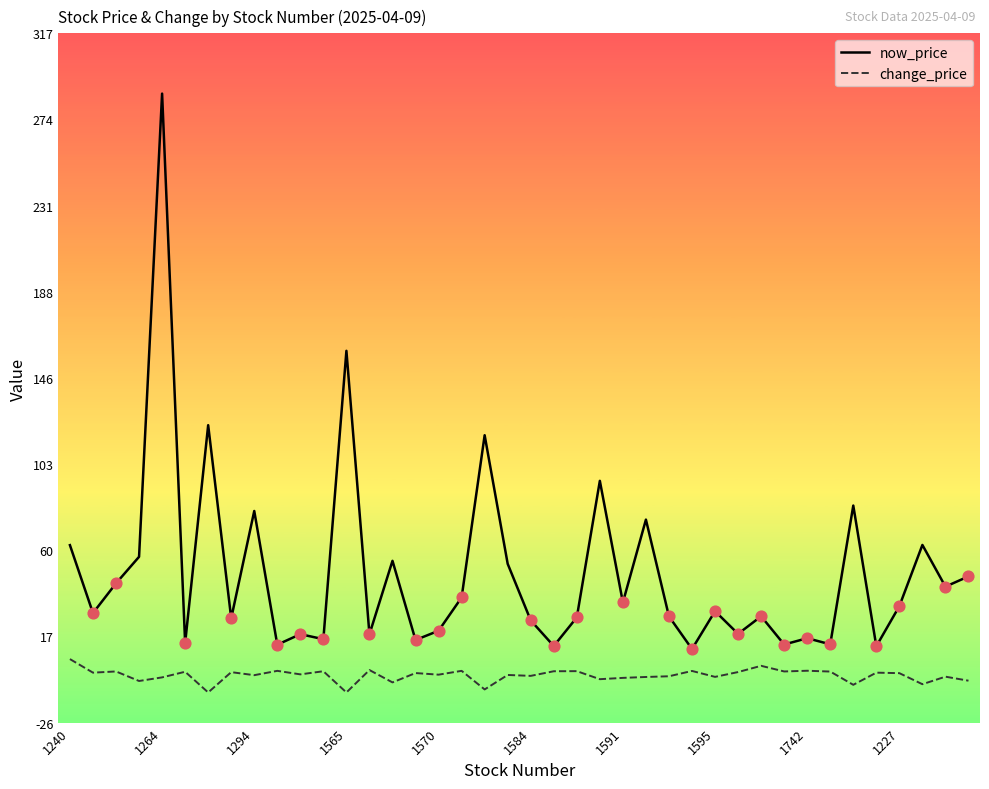

Which series has the widest spread of values?

now_price